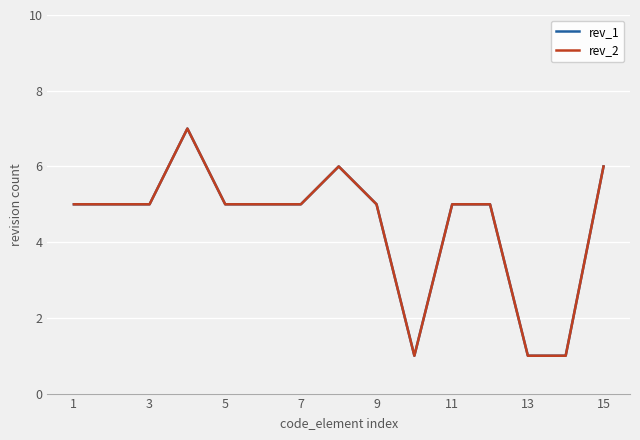

Does the chart have visible grid lines?

Yes